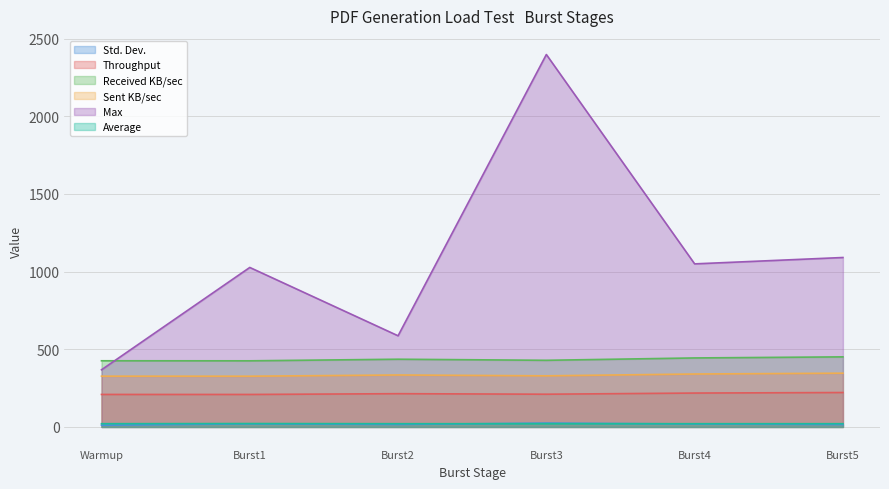

Rank the series by their maximum value, from highest to lowest.

Max, Received KB/sec, Sent KB/sec, Throughput, Std. Dev., Average